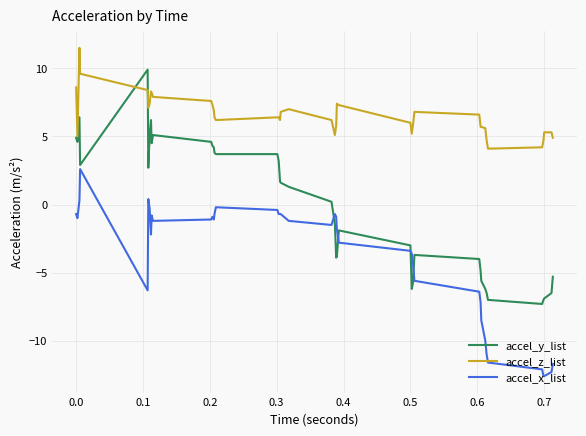

Which series has the widest spread of values?

accel_y_list